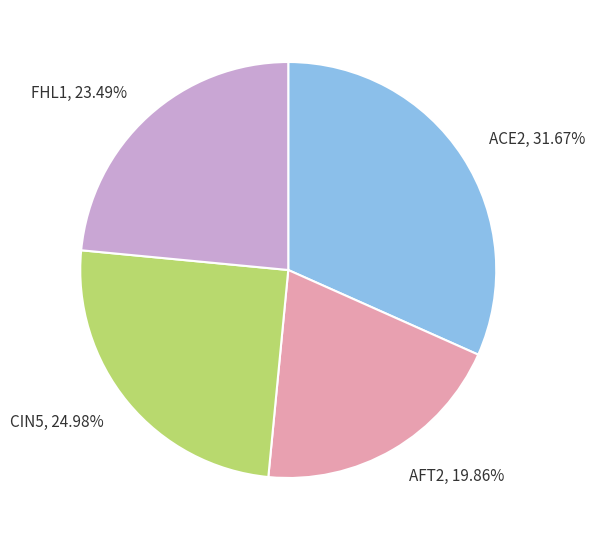

Rank the categories by value from highest to lowest.

ACE2, CIN5, FHL1, AFT2